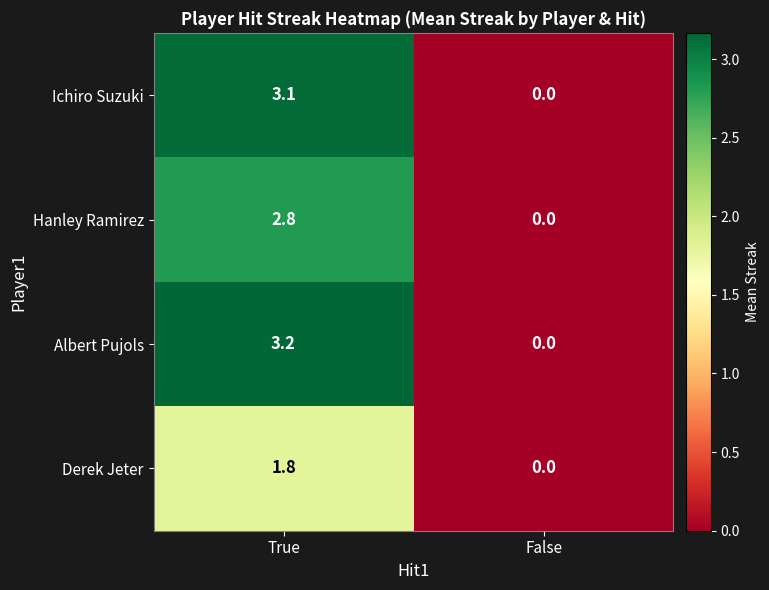

Reading left to right, what are all the values shown in this chart?

Ichiro Suzuki: True=3.1	False=0.0
Hanley Ramirez: True=2.8	False=0.0
Albert Pujols: True=3.2	False=0.0
Derek Jeter: True=1.8	False=0.0